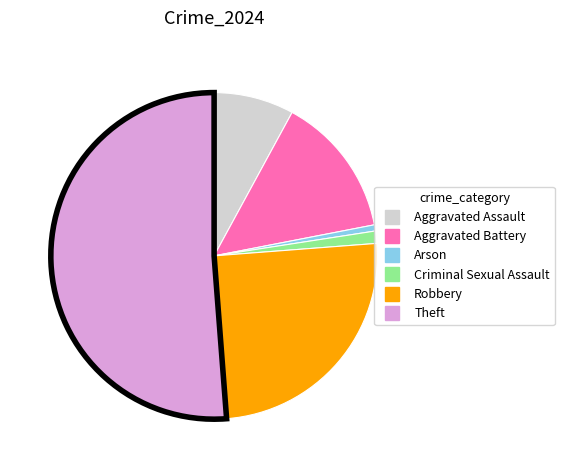

Rank the categories by value from lowest to highest.

Arson, Criminal Sexual Assault, Aggravated Assault, Aggravated Battery, Robbery, Theft